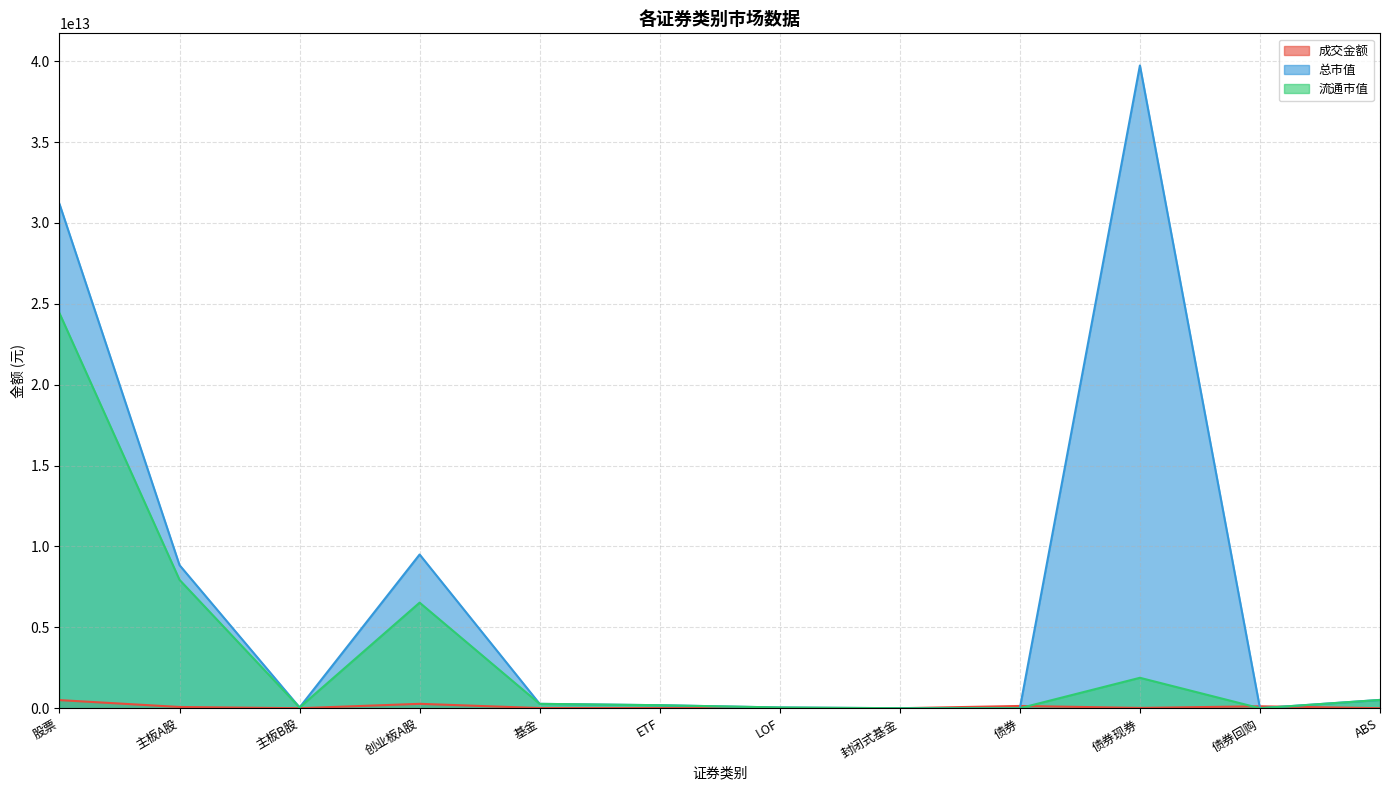

Where do 流通市值 and 成交金额 first cross each other?

封闭式基金 and 债券